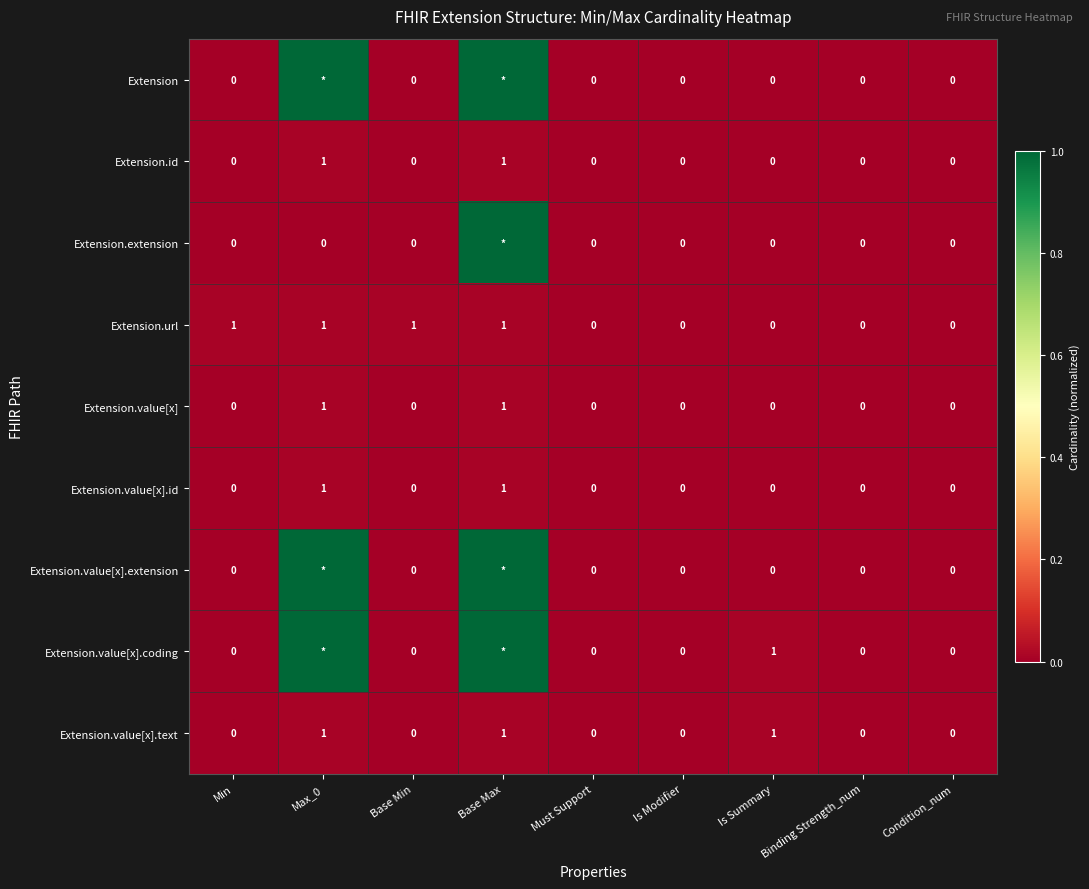

What is the difference between the highest and lowest values at Base Min?

1.0